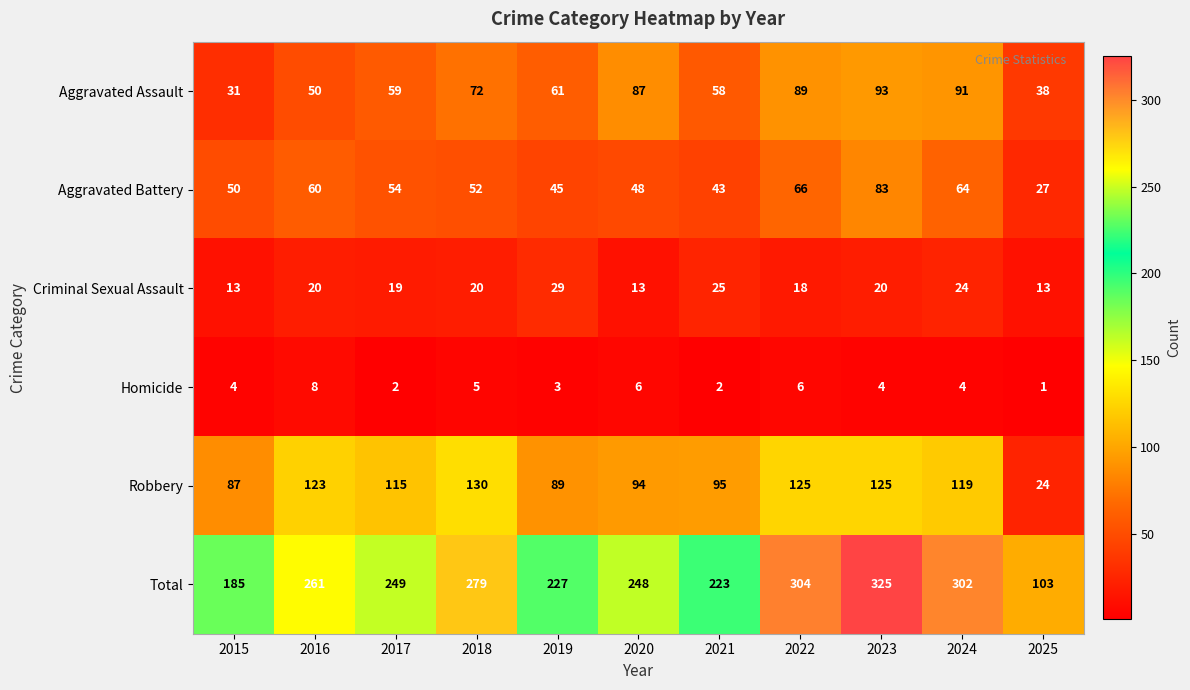

Where is Total nearest to the value 214?

2021